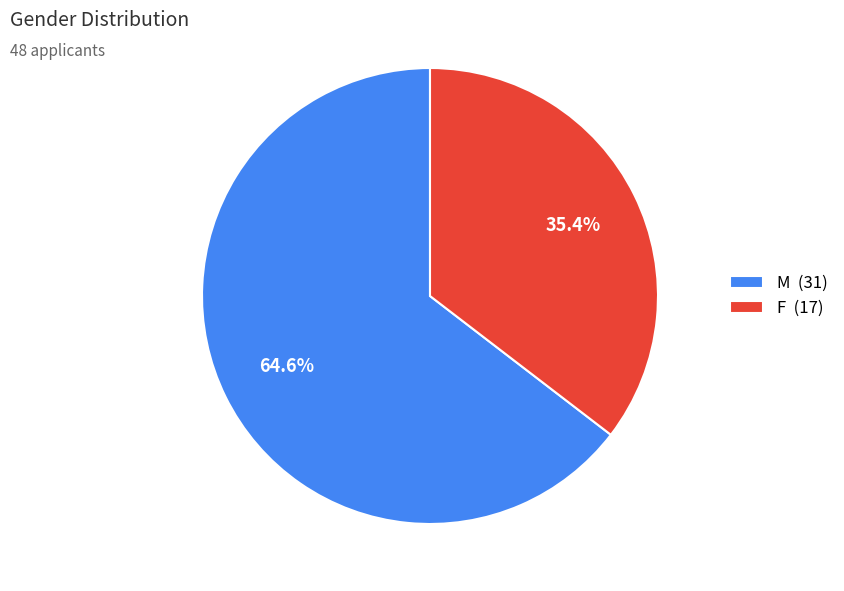

To the nearest percent, what is the difference between the largest and smallest slice percentages?

29%